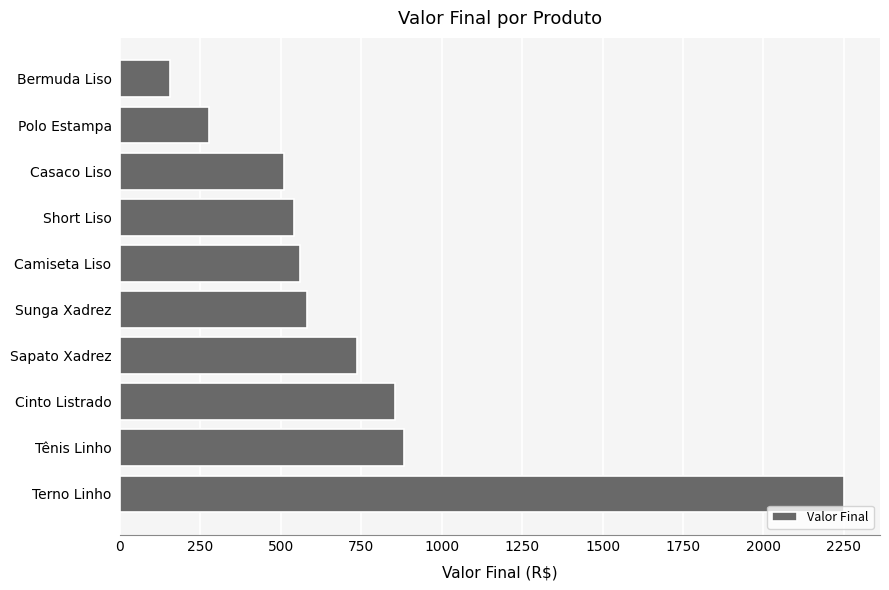

Are the bars horizontal?

Yes